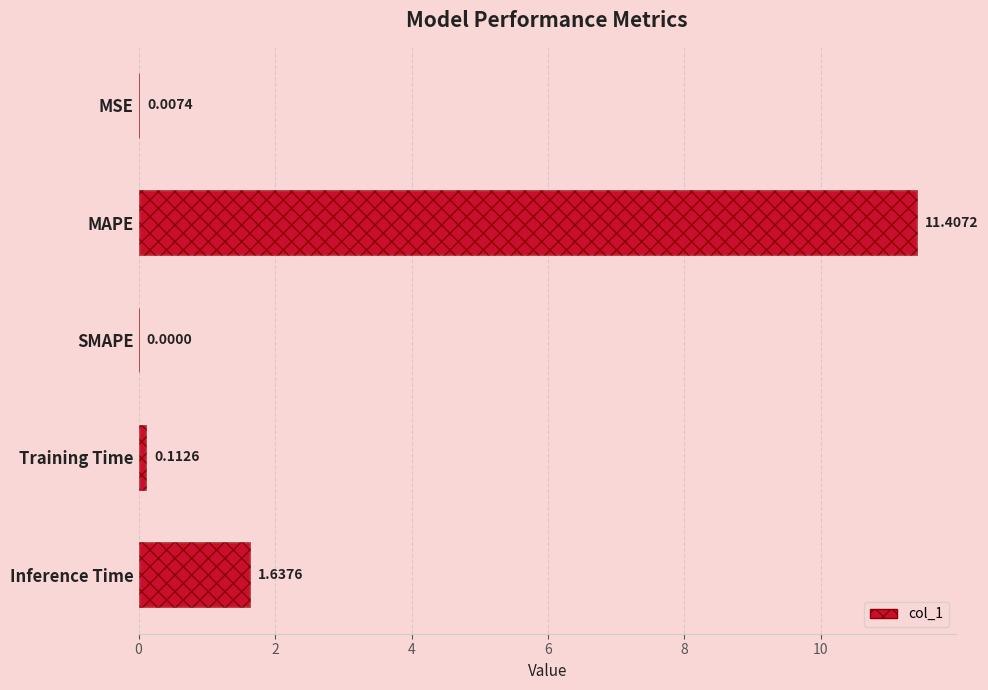

What is the value of the 2nd bar from the left?

11.4